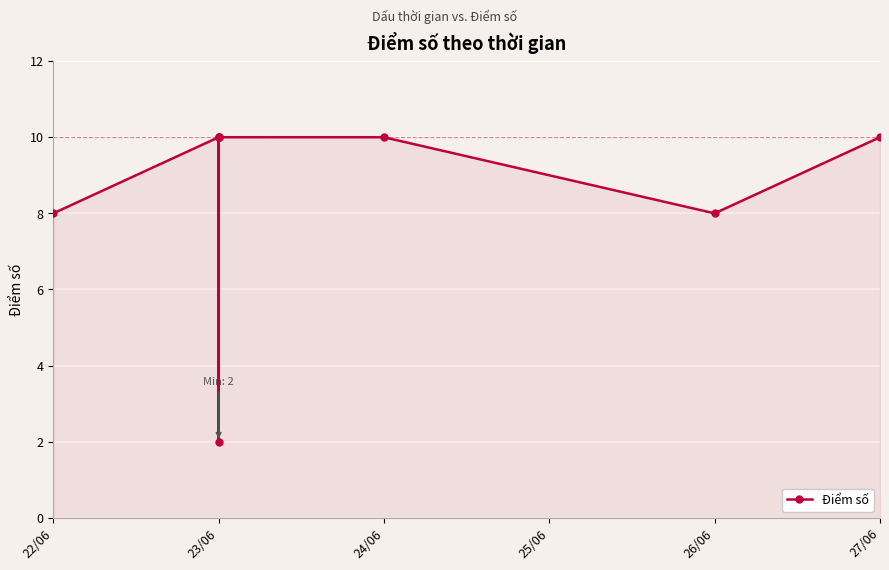

True or false: there are more than 2 points higher than both neighbors.

False